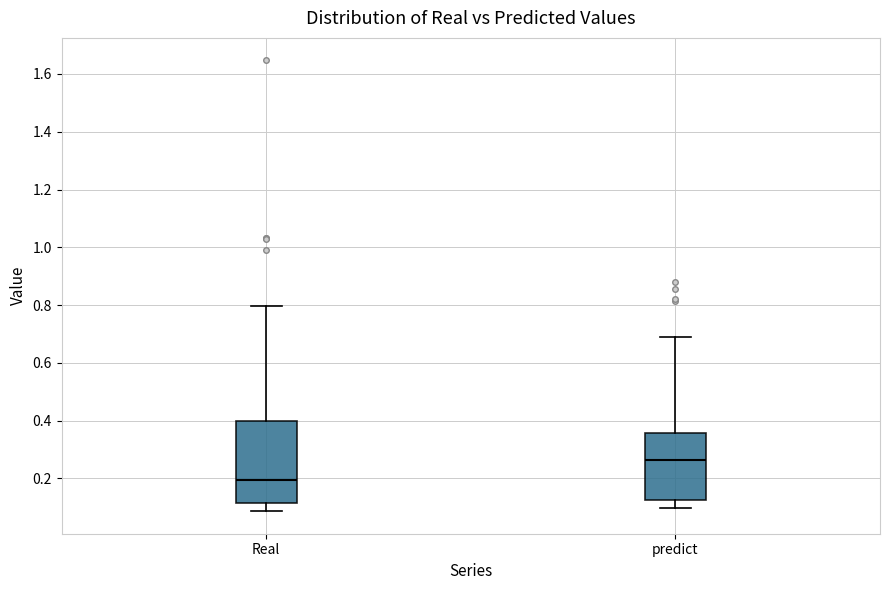

Where does the upper whisker of the box for Real end on the y-axis? The values are not printed on the chart, so give them approximately, as read against the axis.

0.80